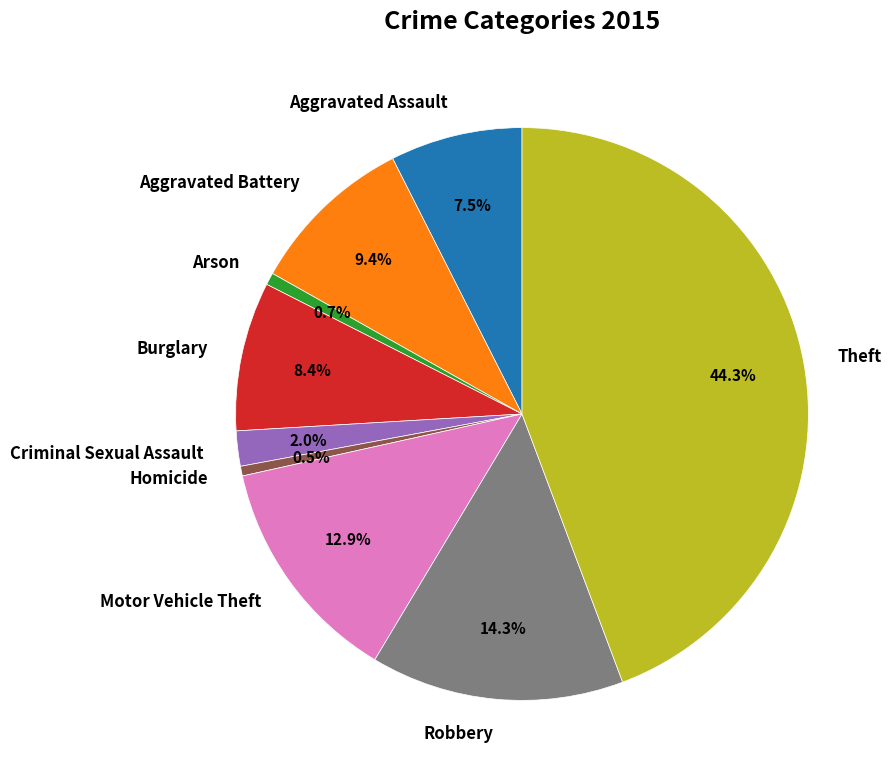

Approximately how many times larger is the value at Motor Vehicle Theft compared to Theft?

0.3